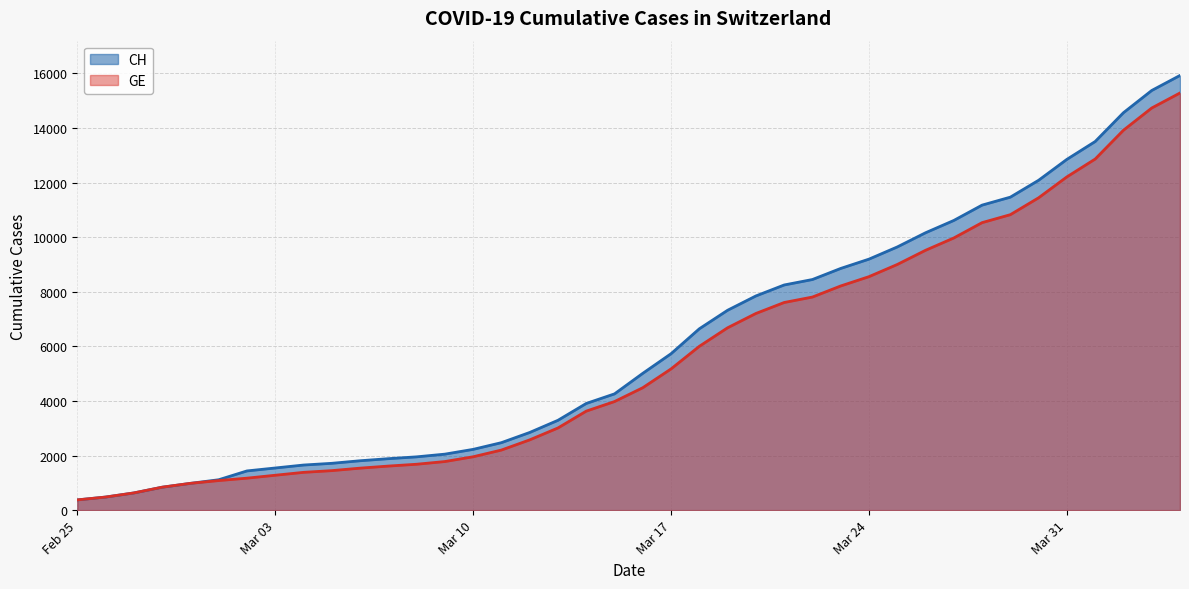

At which label does GE reach its peak?

2020-04-04